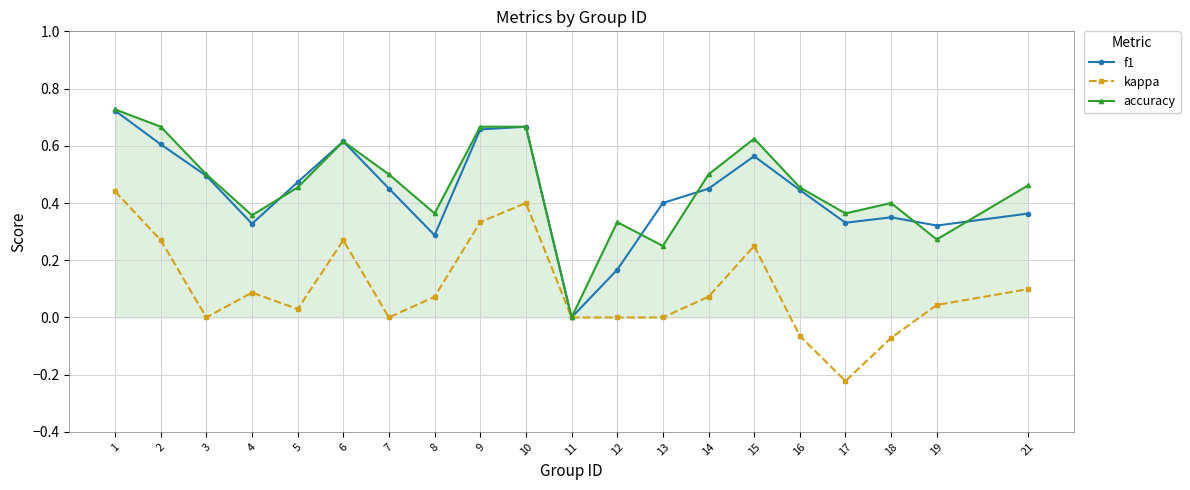

How many lines are shown in the chart?

3